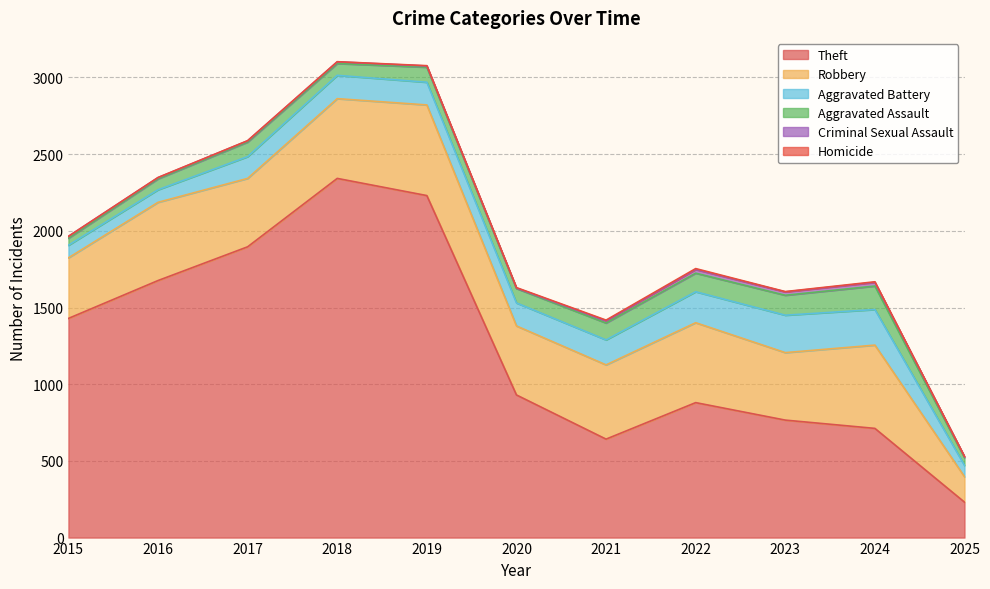

Rank the series by their maximum value, from highest to lowest.

Theft, Robbery, Aggravated Battery, Aggravated Assault, Criminal Sexual Assault, Homicide